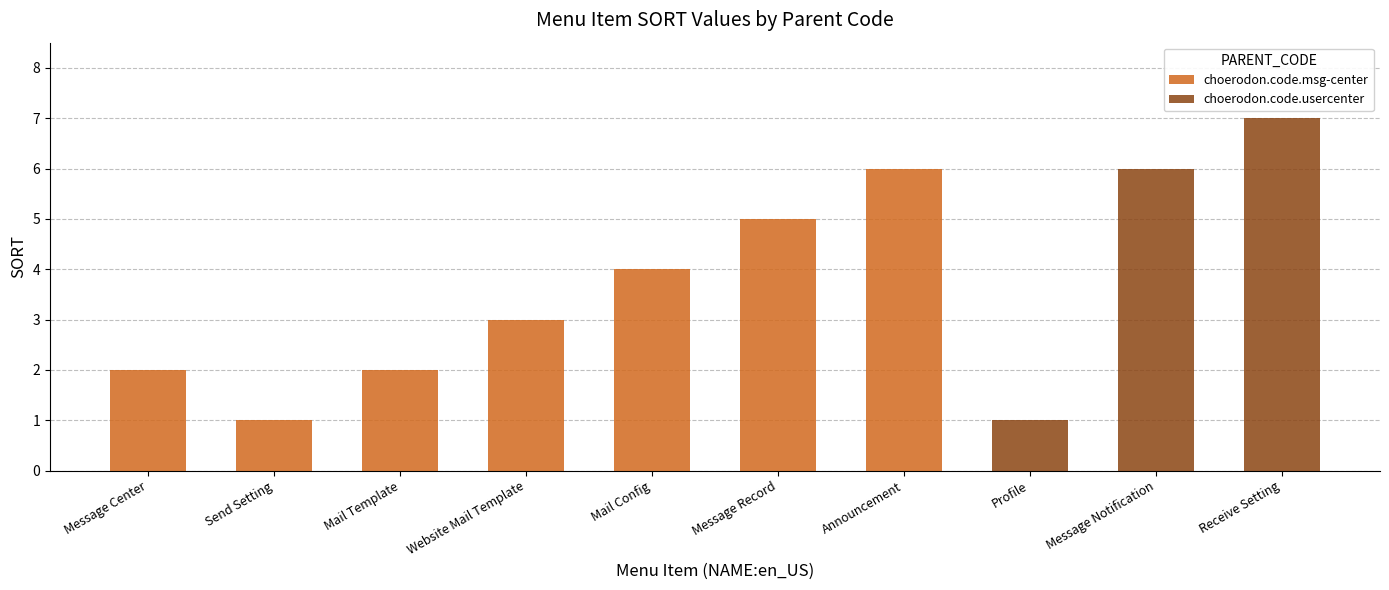

Which has a higher value, choerodon.code.msg-center or choerodon.code.msg-center?

choerodon.code.msg-center